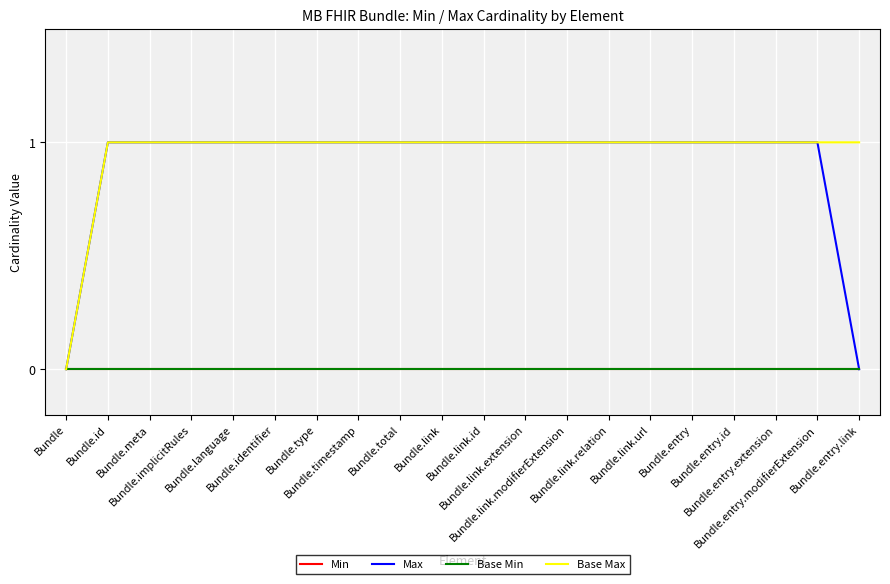

List the series in order of their peak value, highest first.

Max, Base Max, Min, Base Min